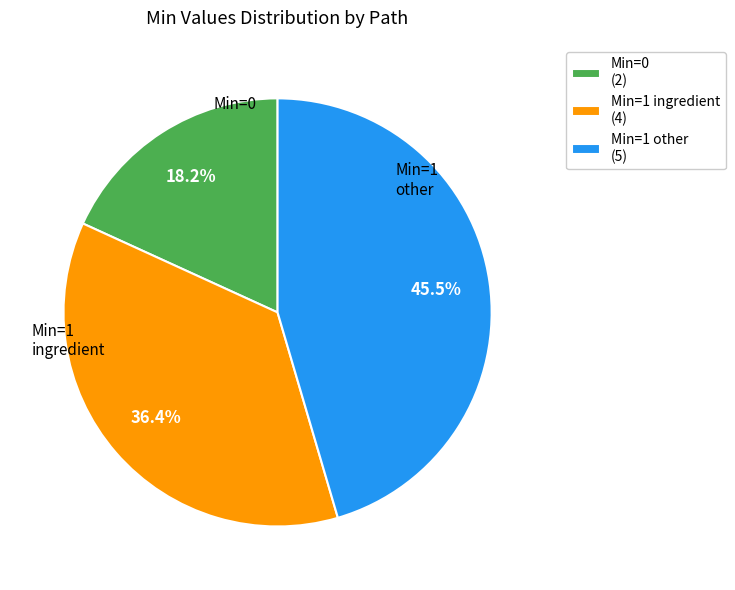

What portion of the pie excludes Min=1 other (5)?

54.5%